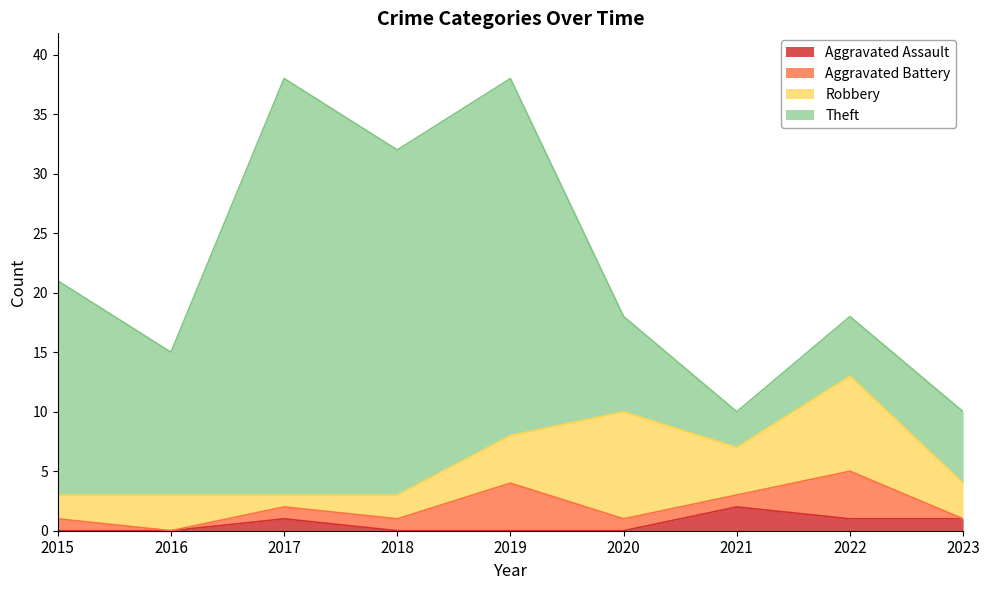

Which category has the lowest value in the Theft series?

2021